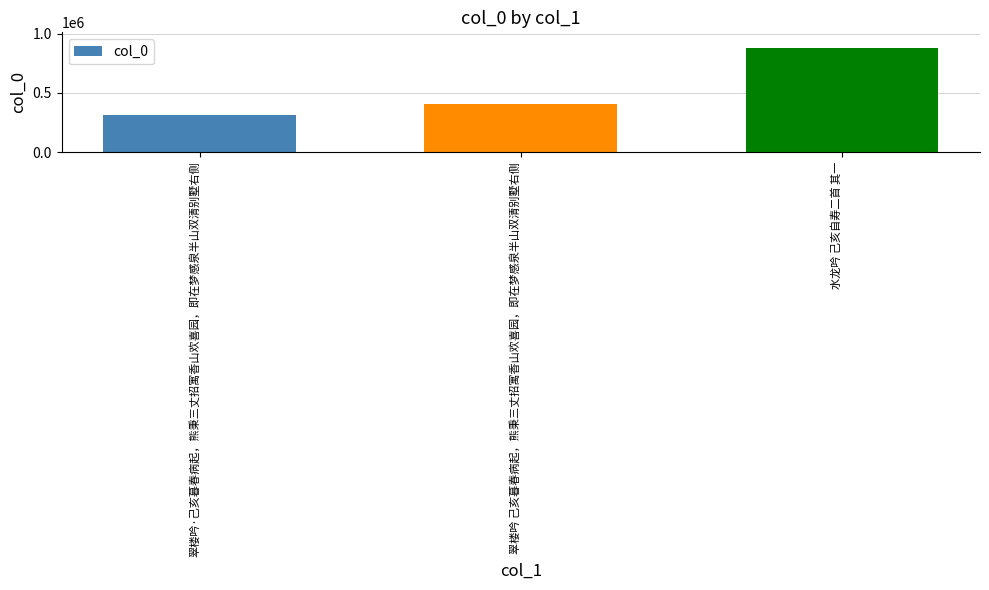

How many distinct data groups are displayed?

1